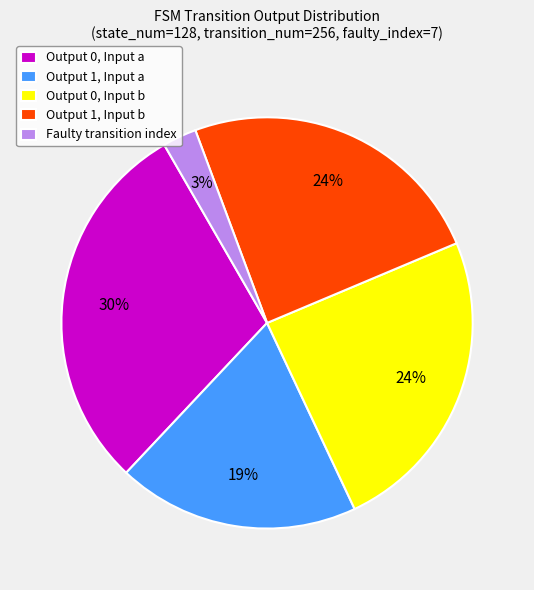

Is the sum of Faulty transition index and Output 1, Input a greater than half?

No